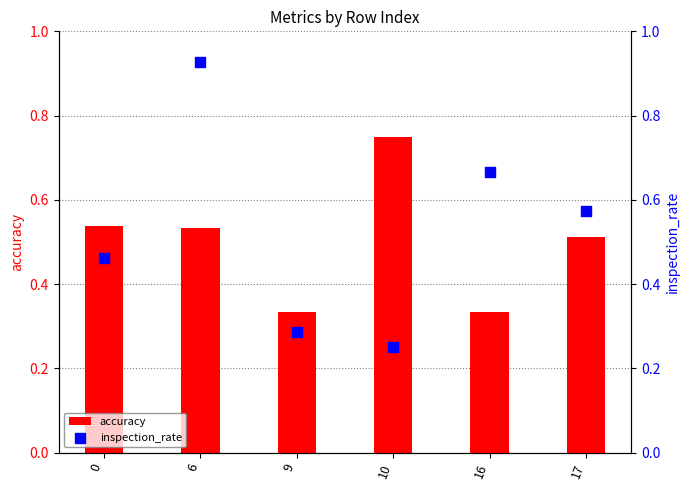

Which series reaches the maximum Y coordinate?

inspection_rate